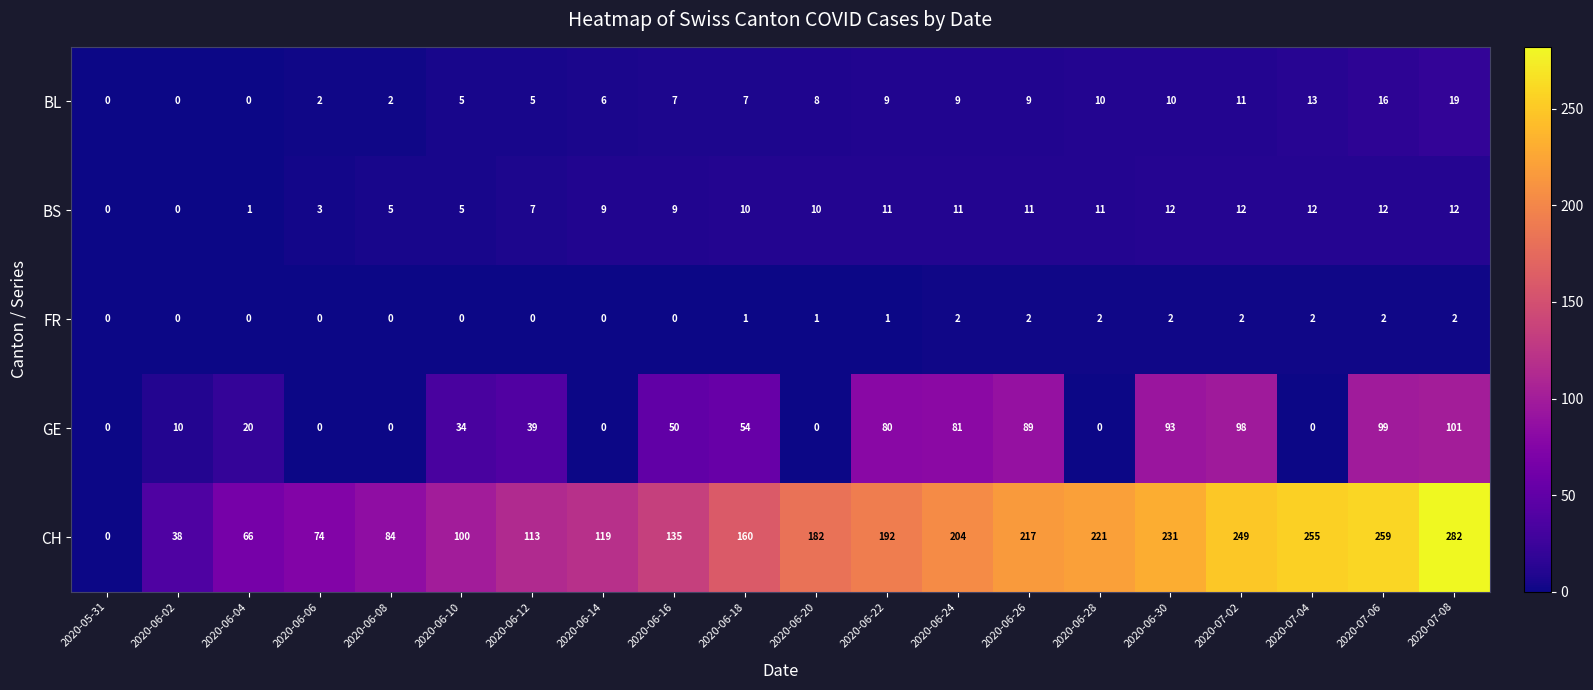

How many categories are shown in the chart?

20